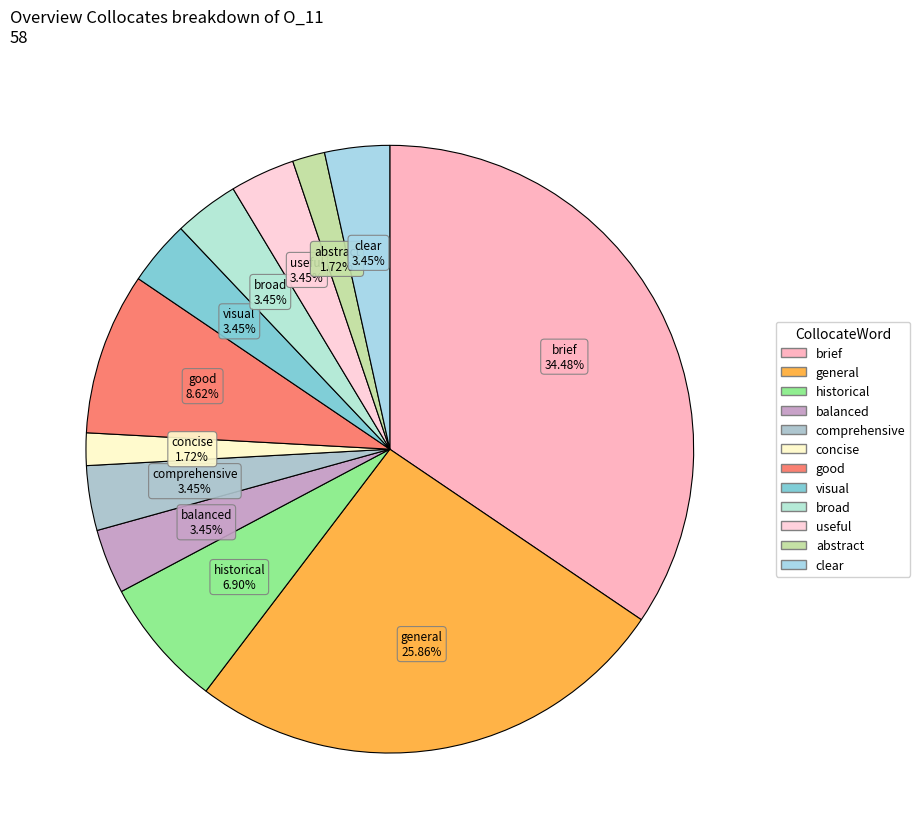

Does any single category account for the majority?

No